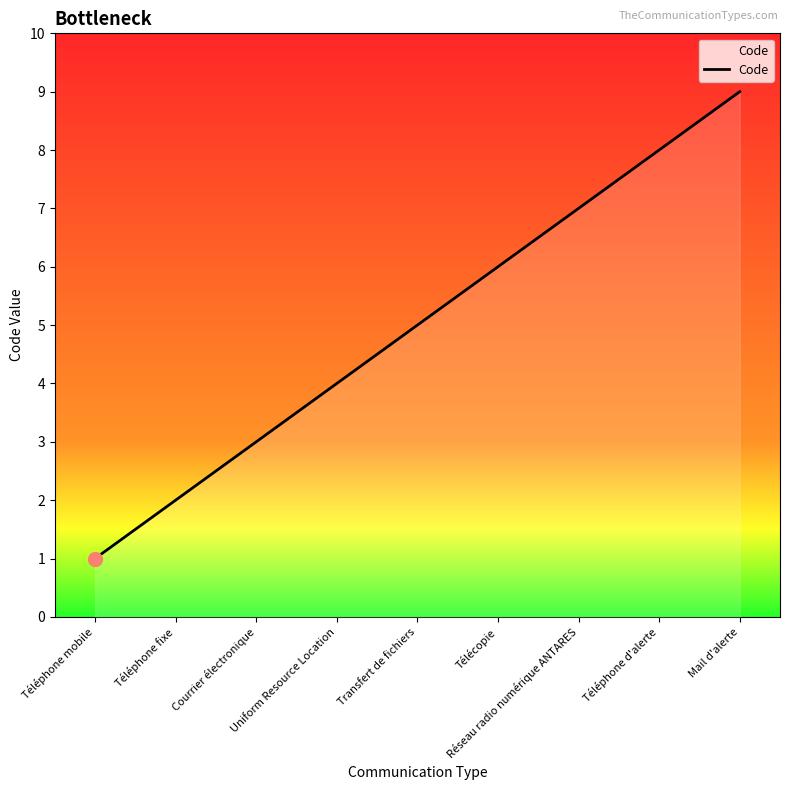

Reading left to right, what are all the values shown in this chart?

Téléphone mobile=1	Téléphone fixe=2	Courrier électronique=3	Uniform Resource Location=4	Transfert de fichiers=5	Télécopie=6	Réseau radio numérique ANTARES=7	Téléphone d'alerte=8	Mail d'alerte=9